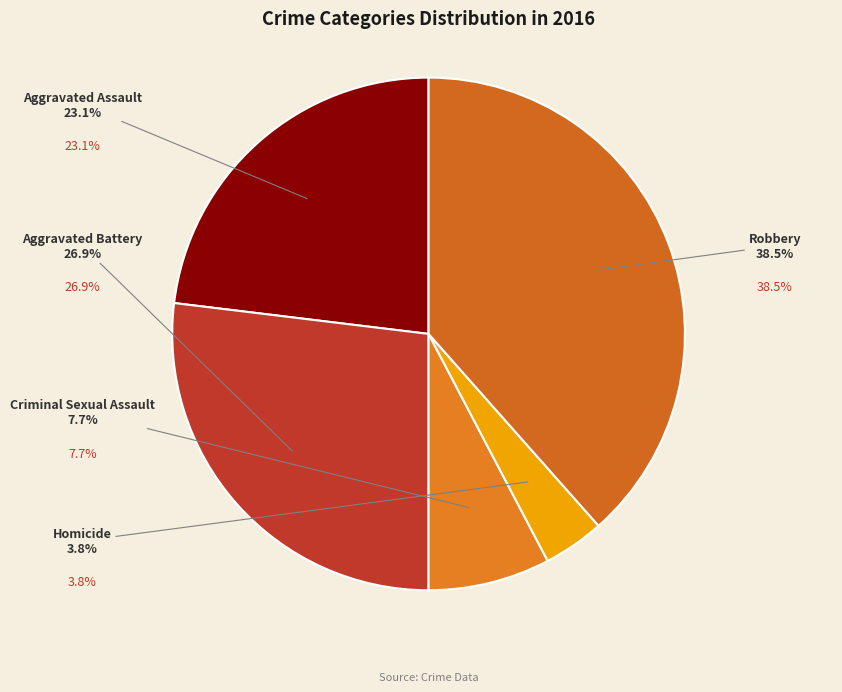

Does any single category account for the majority?

No